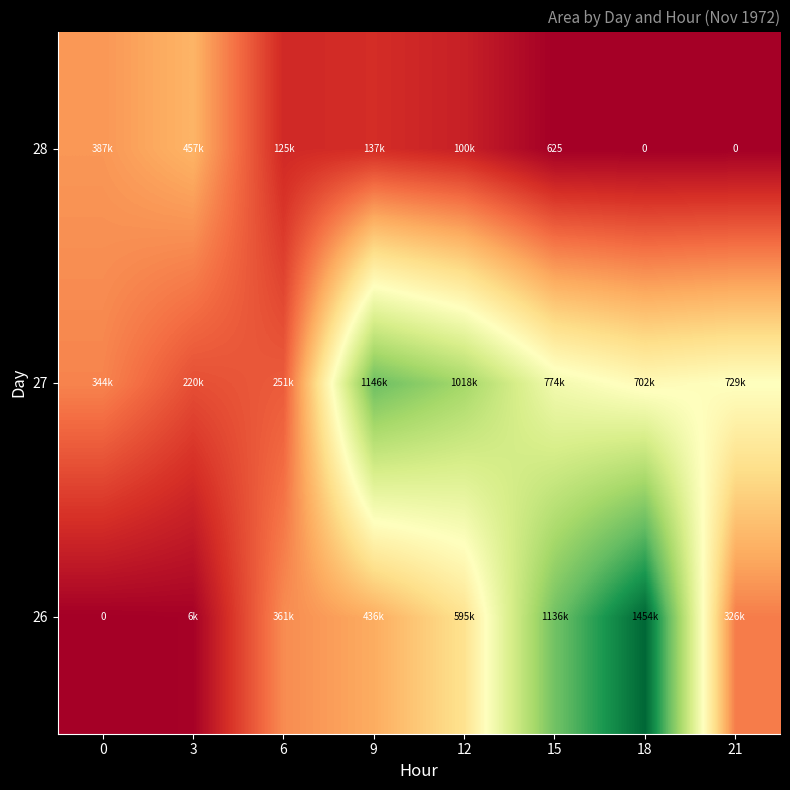

What is the sum of the 26 values at 21 and 15?

1463125